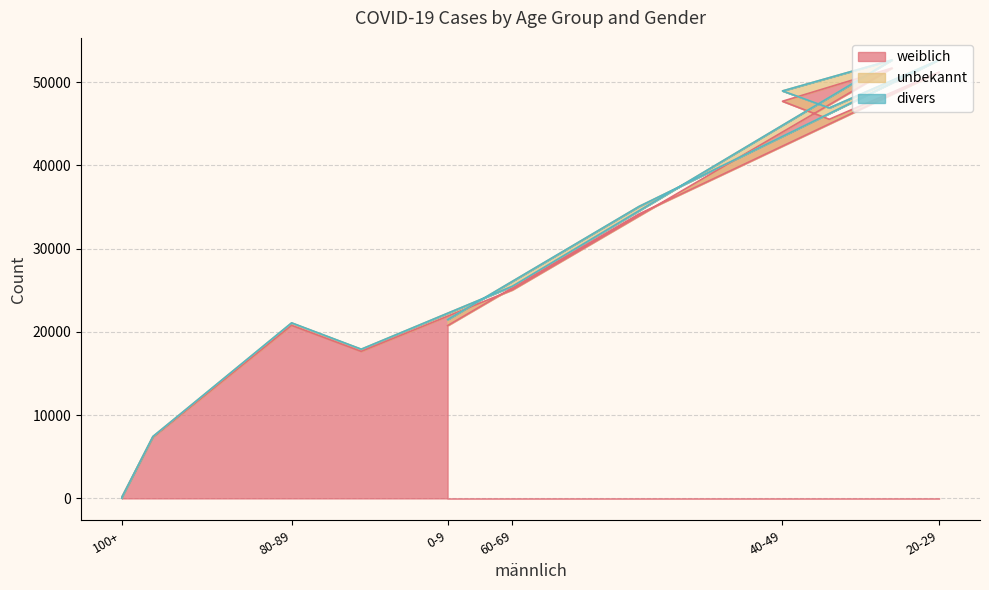

What is the spread (max minus min) of values at 0-9?

20754